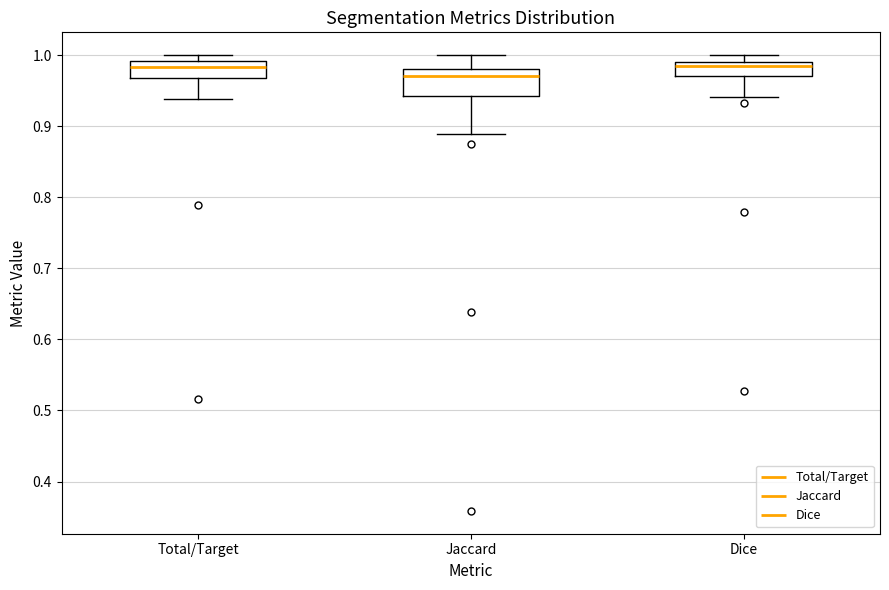

Reading left to right, read every box against the y-axis: the position of its median line, the range the box covers, and the ends of its whiskers. The values are not printed on the chart, so give them approximately, as read against the axis.

Total/Target: median 0.98, box 0.97 to 0.99, whiskers 0.94 to 1.00
Jaccard: median 0.97, box 0.94 to 0.98, whiskers 0.89 to 1.00
Dice: median 0.98, box 0.97 to 0.99, whiskers 0.94 to 1.00